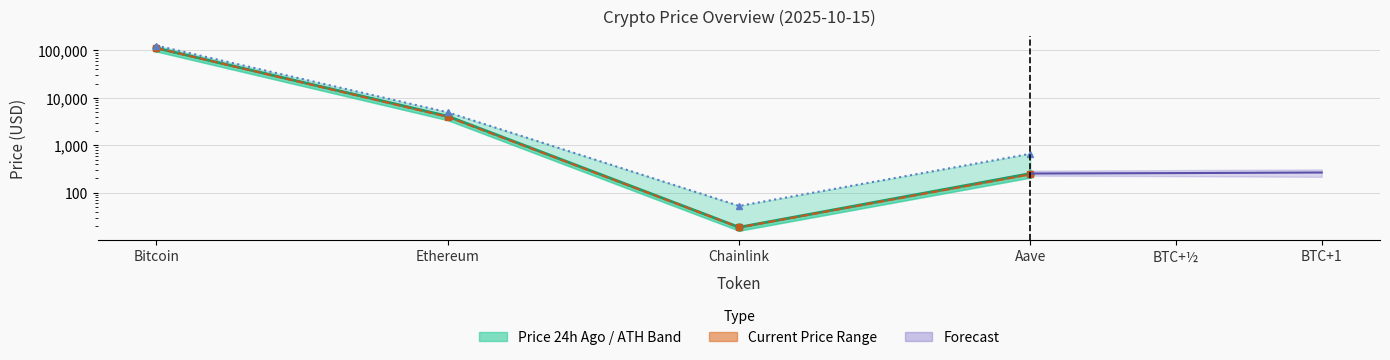

What is the label of the 2nd point from the left?

Ethereum